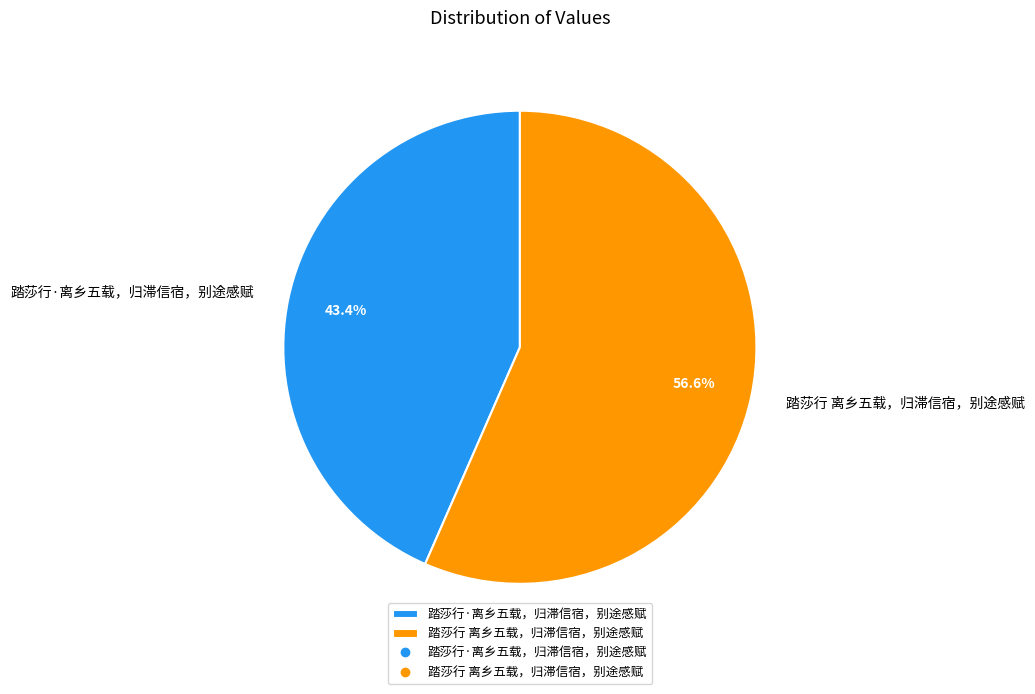

Rank the categories by value from lowest to highest.

踏莎行·离乡五载，归滞信宿，别途感赋, 踏莎行 离乡五载，归滞信宿，别途感赋